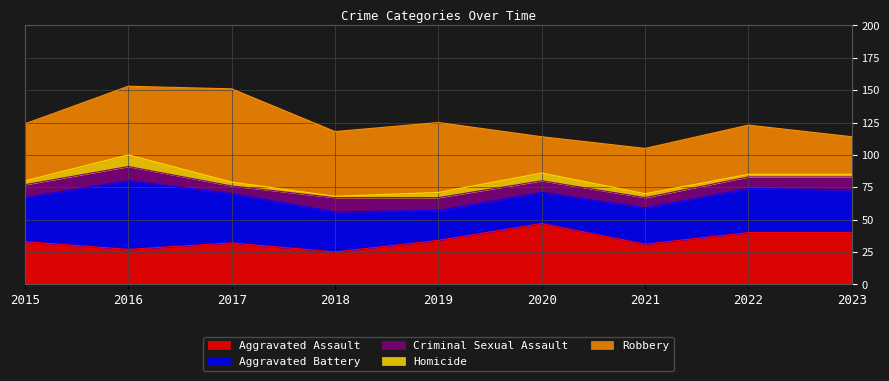

Count the number of categories in the chart.

9